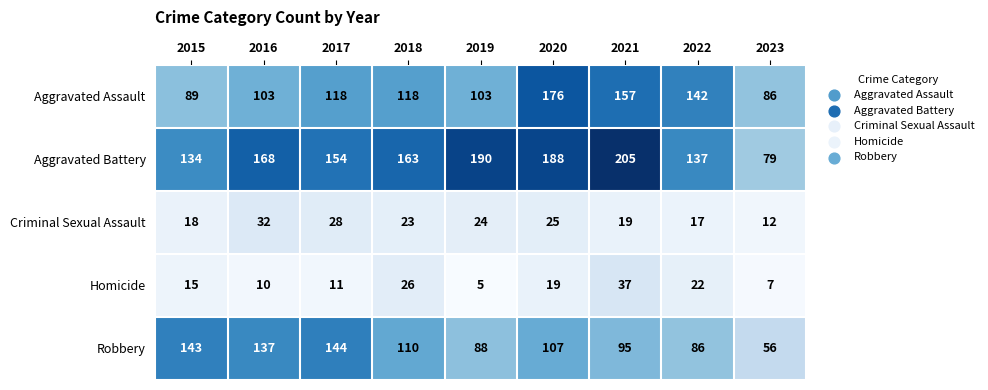

What is the difference between the Homicide values at 2017 and 2022?

11